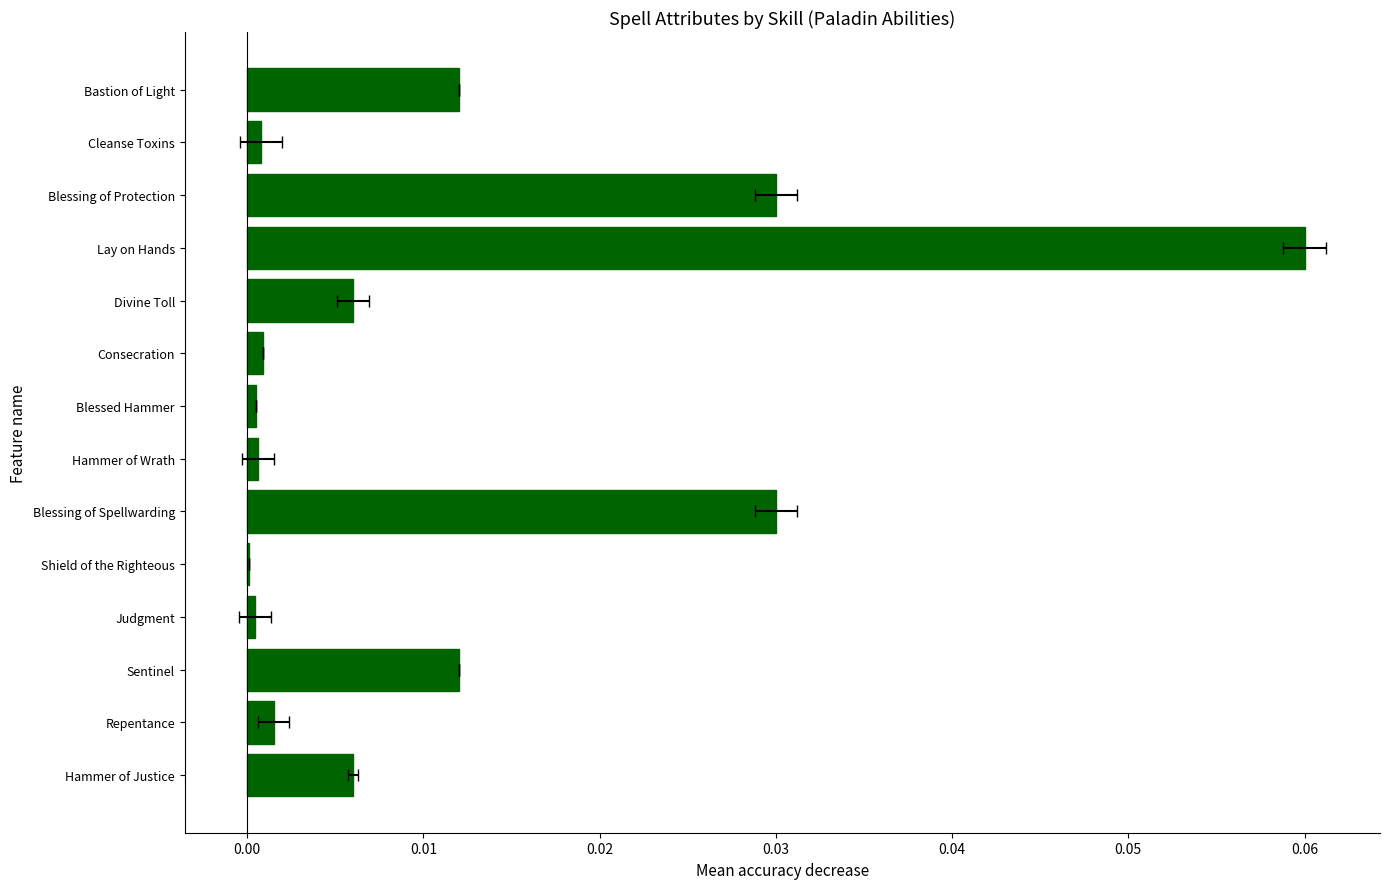

What is the difference between the maximum and minimum values?

0.1